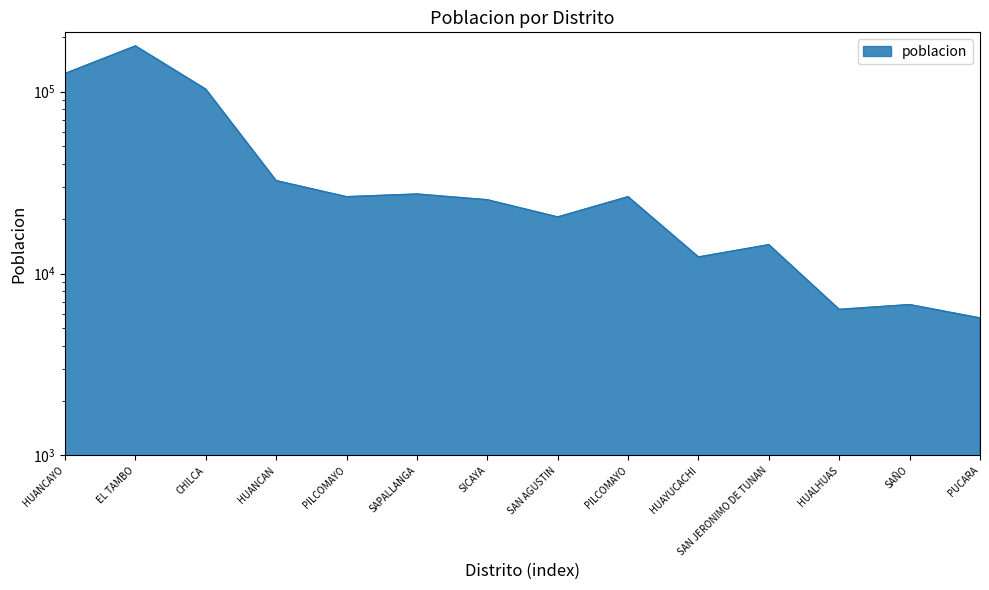

What is the minimum value shown in the chart?

5696